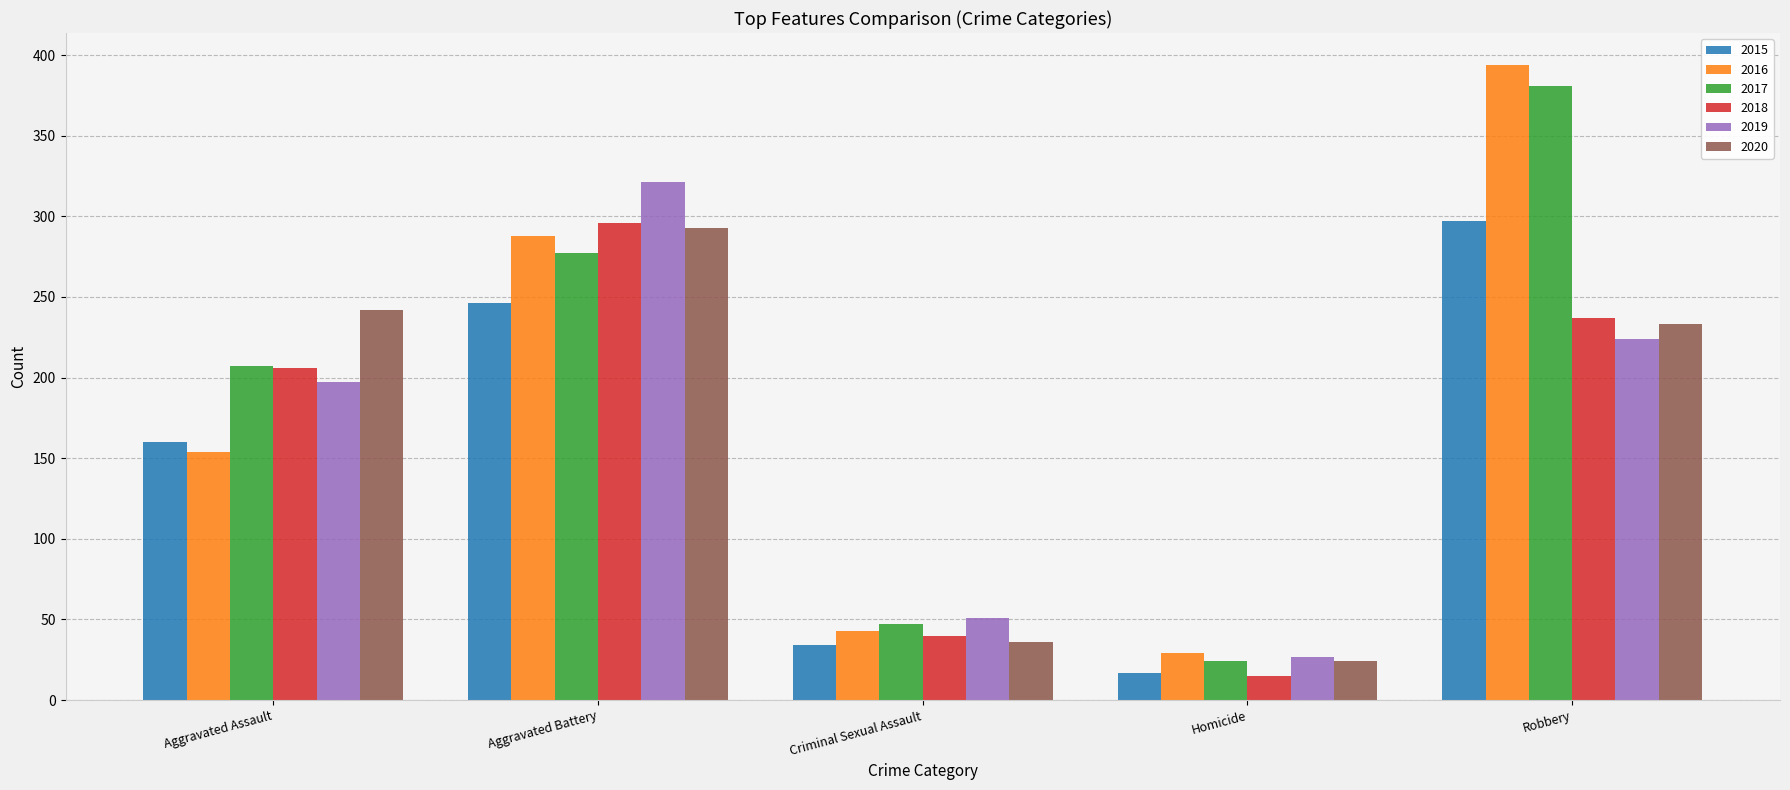

What is the average value of the 2015 series?

151